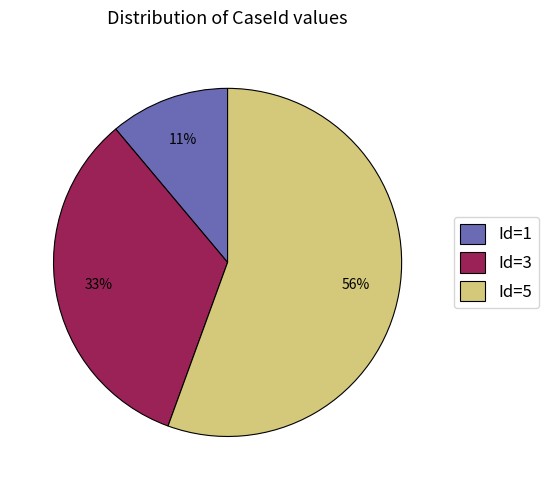

How many segments does this pie chart have?

3